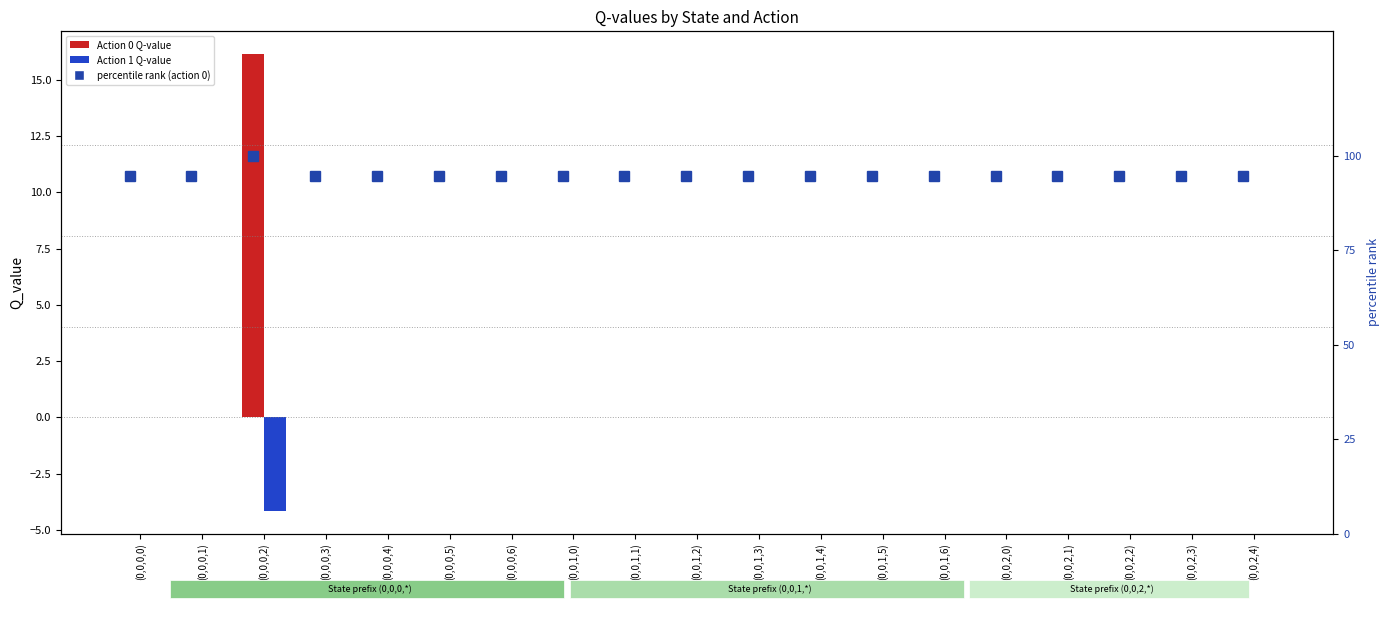

At how many categories does at least one series exceed 63?

19